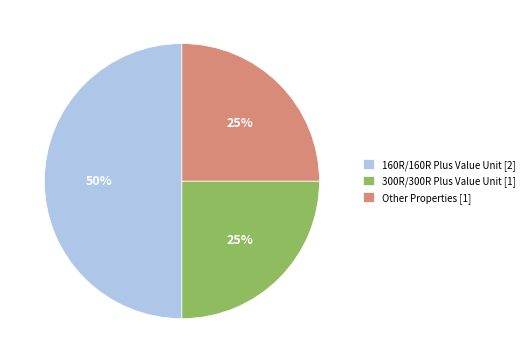

To the nearest percent, what is the difference between the largest and smallest slice percentages?

25%